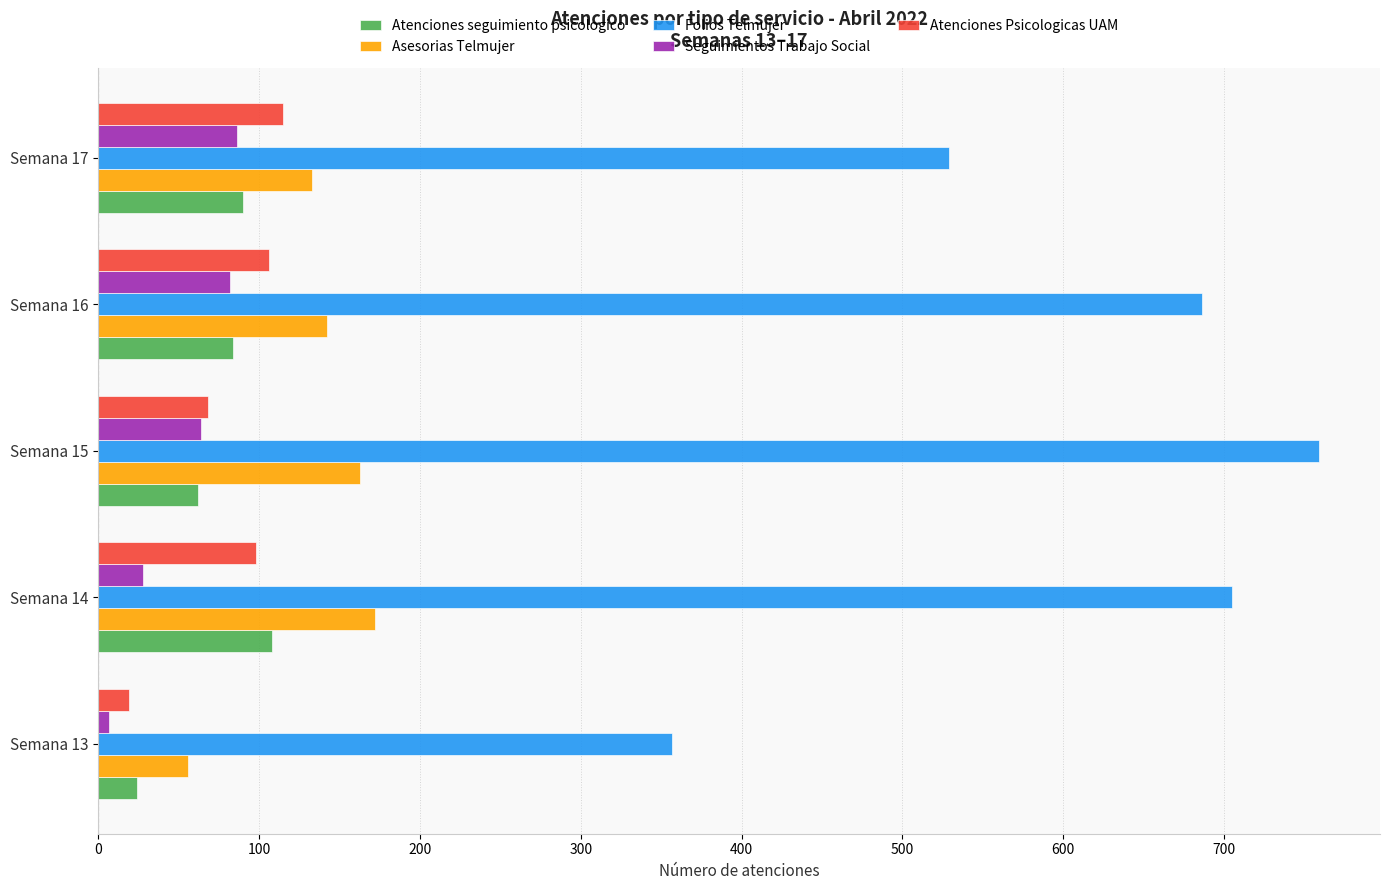

Which series changed the most between Semana 13 and Semana 15?

Folios Telmujer